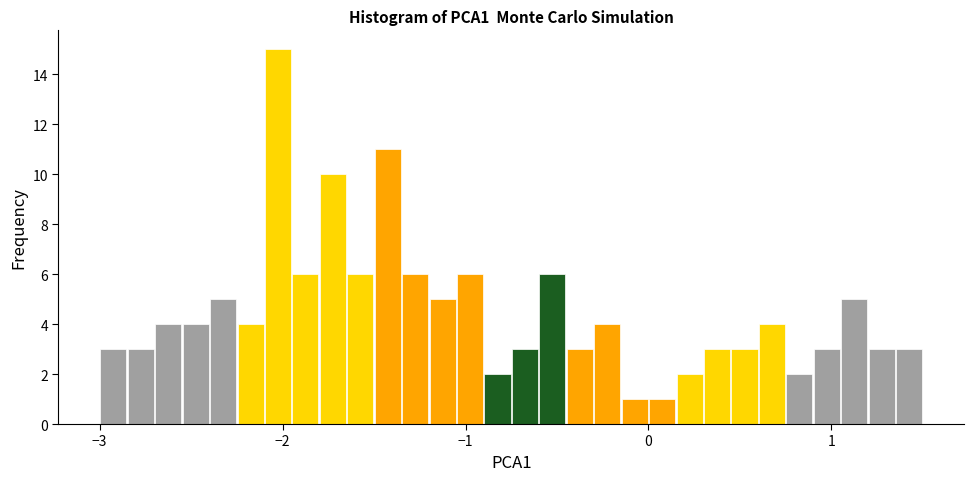

Read against the x-axis, roughly where is the centre of the tallest bar?

-2.0